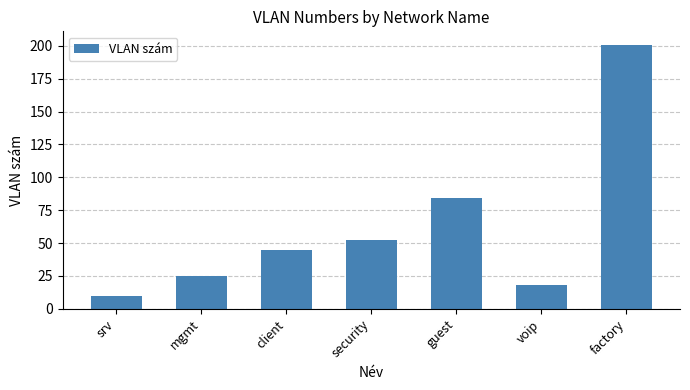

Rank the categories by value from highest to lowest.

factory, guest, security, client, mgmt, voip, srv